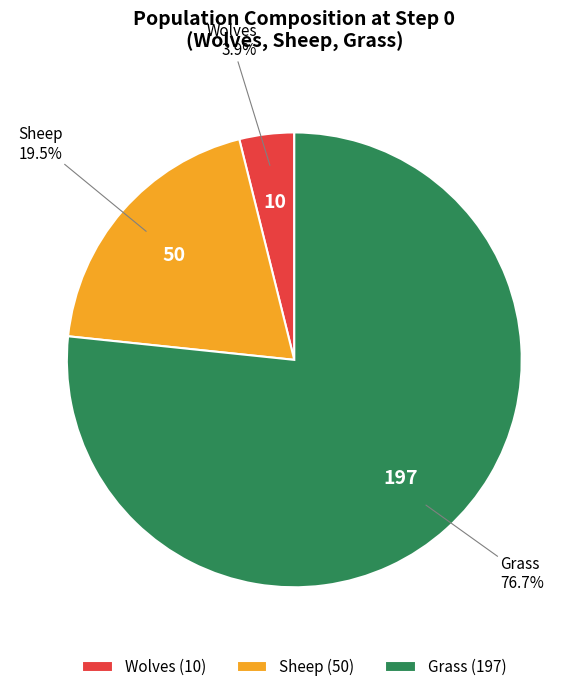

Is it true that Grass is 85% of the pie?

False